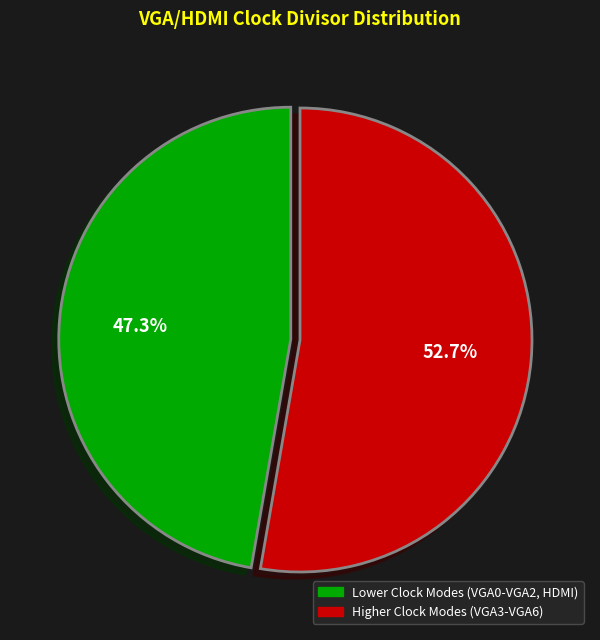

Does any single category account for the majority?

Yes